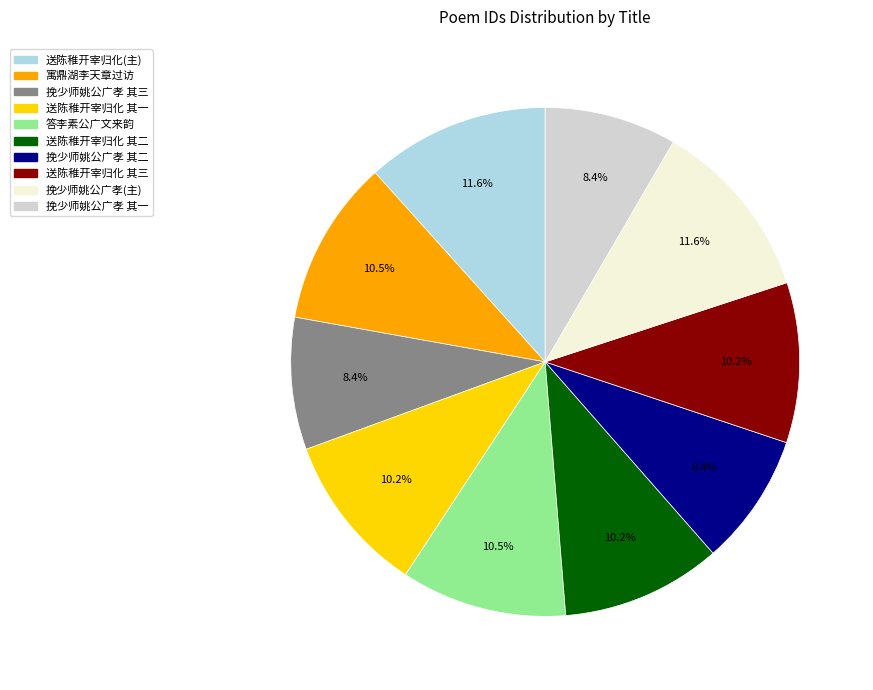

How many segments does this pie chart have?

10